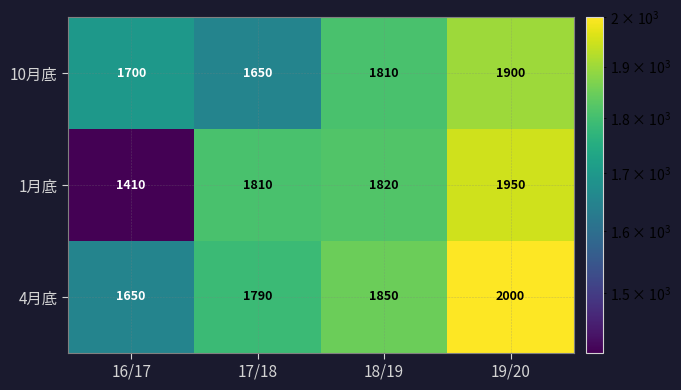

What is the spread (max minus min) of values at 17/18?

160